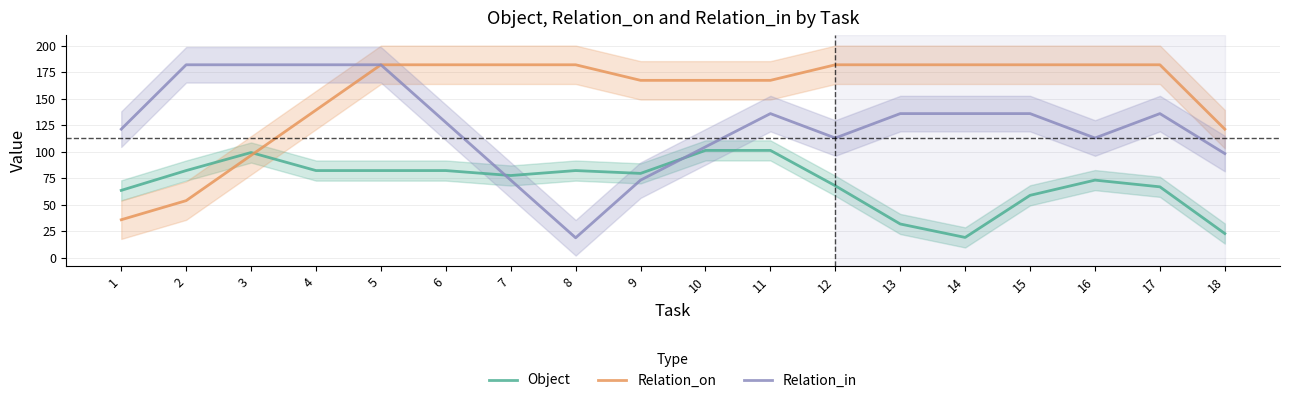

Is the value of Object at 11 greater than the value of Relation_in at 6?

No